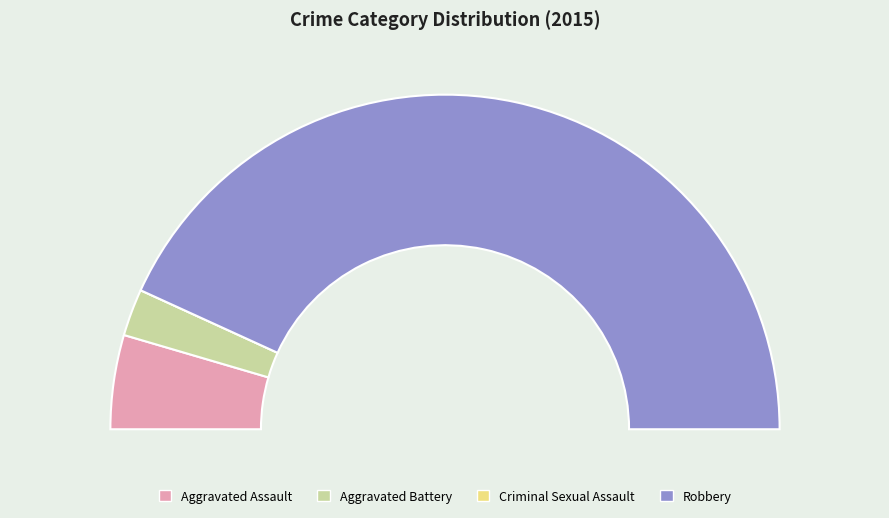

Is the sum of Aggravated Battery and Aggravated Assault greater than half?

No